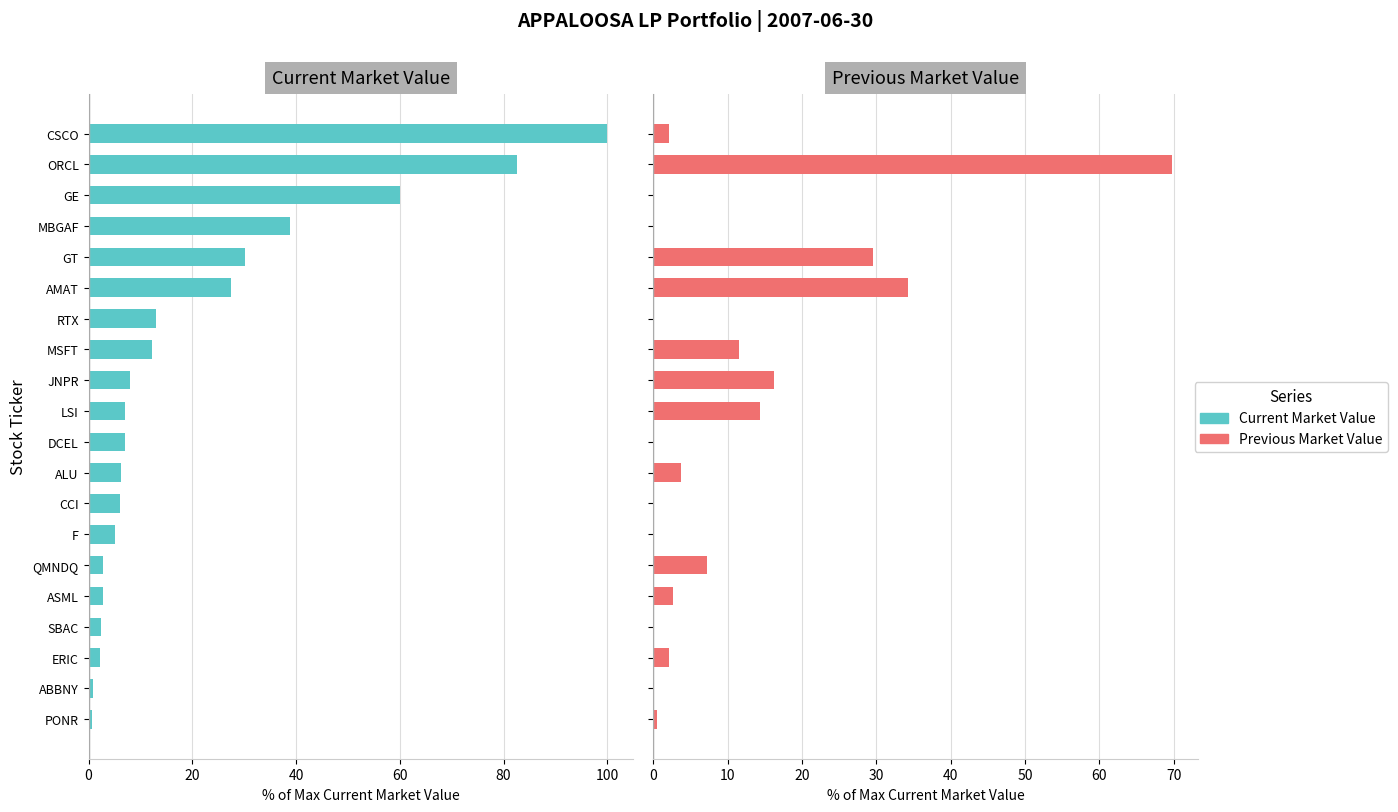

What is the approximate value of Current Market Value at SBAC?

2.5